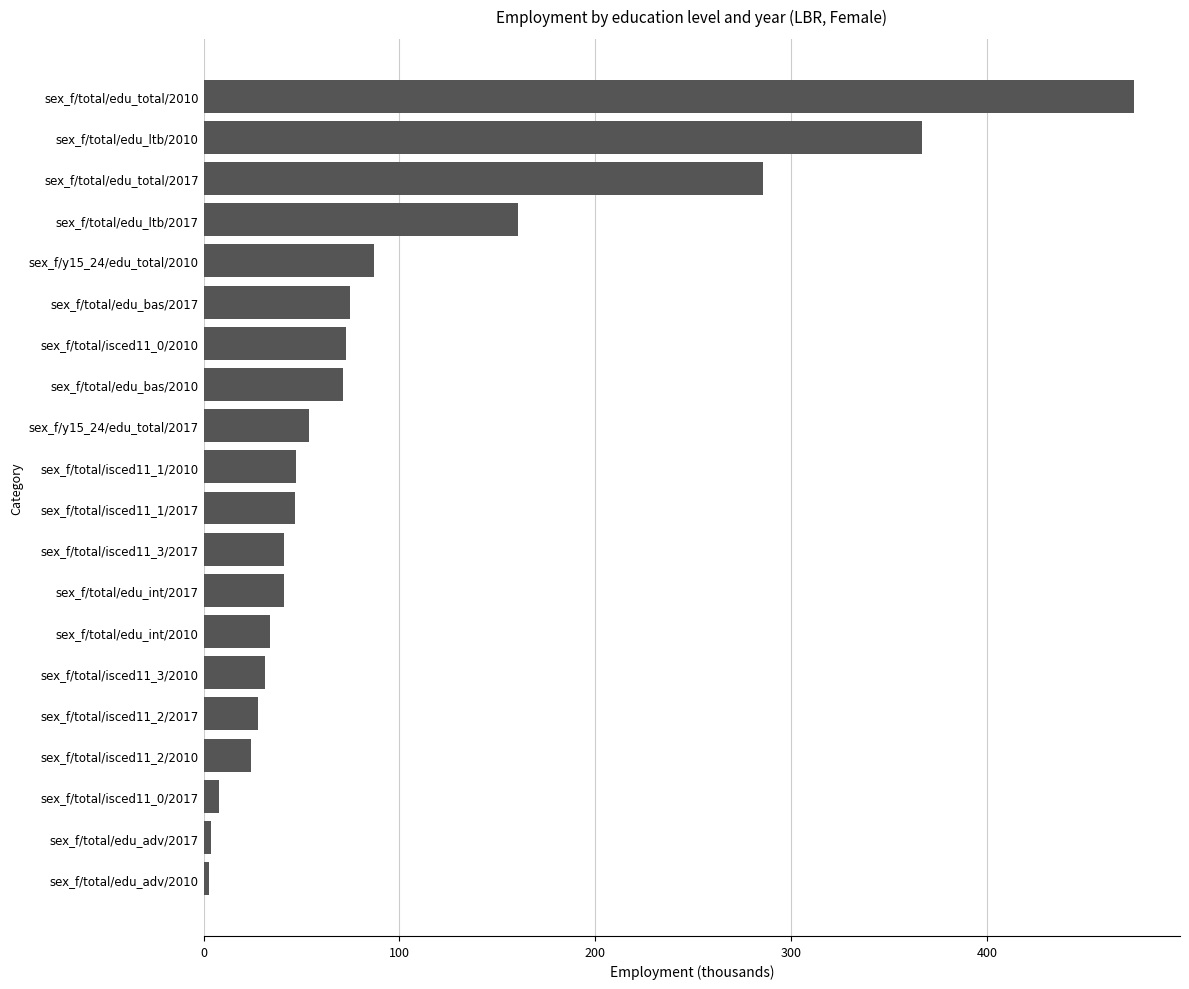

Is it true that the value at sex_f/total/isced11_1/2017 is 46.9?

True